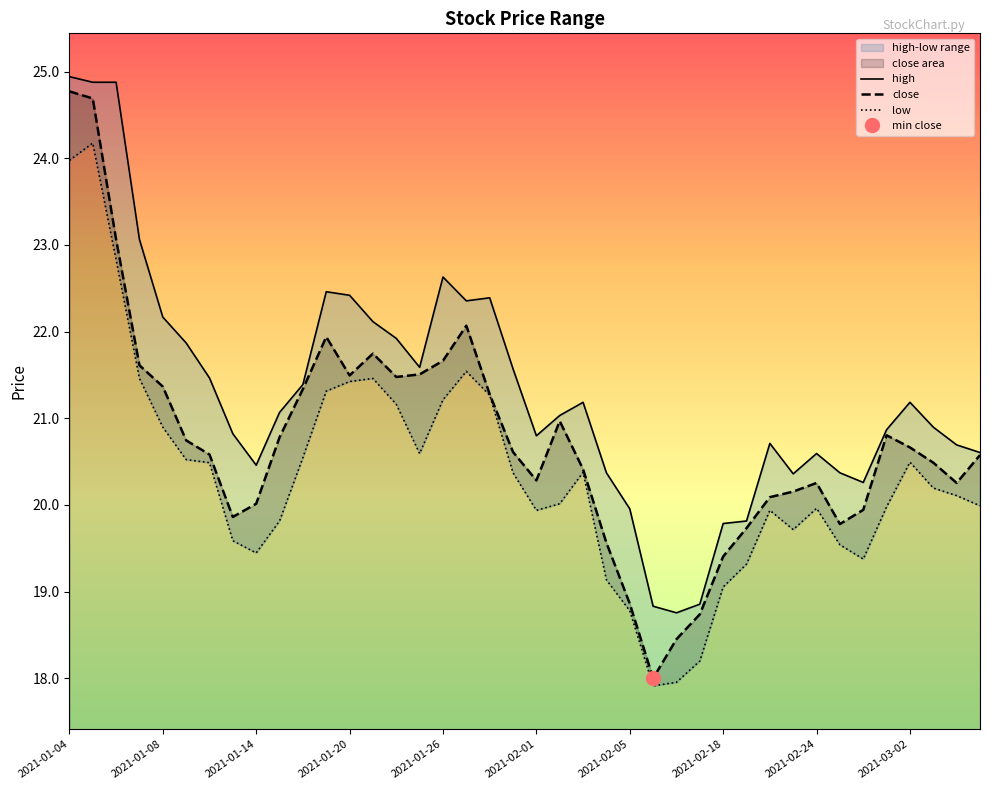

Which category has the highest value across all series?

2021-01-04